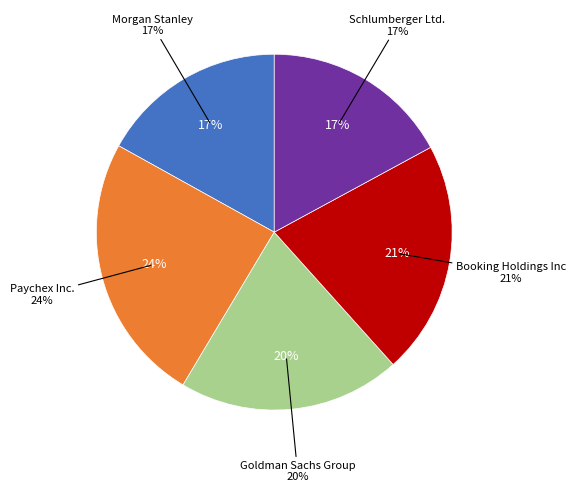

True or false: Schlumberger Ltd. accounts for 4% of the total.

False